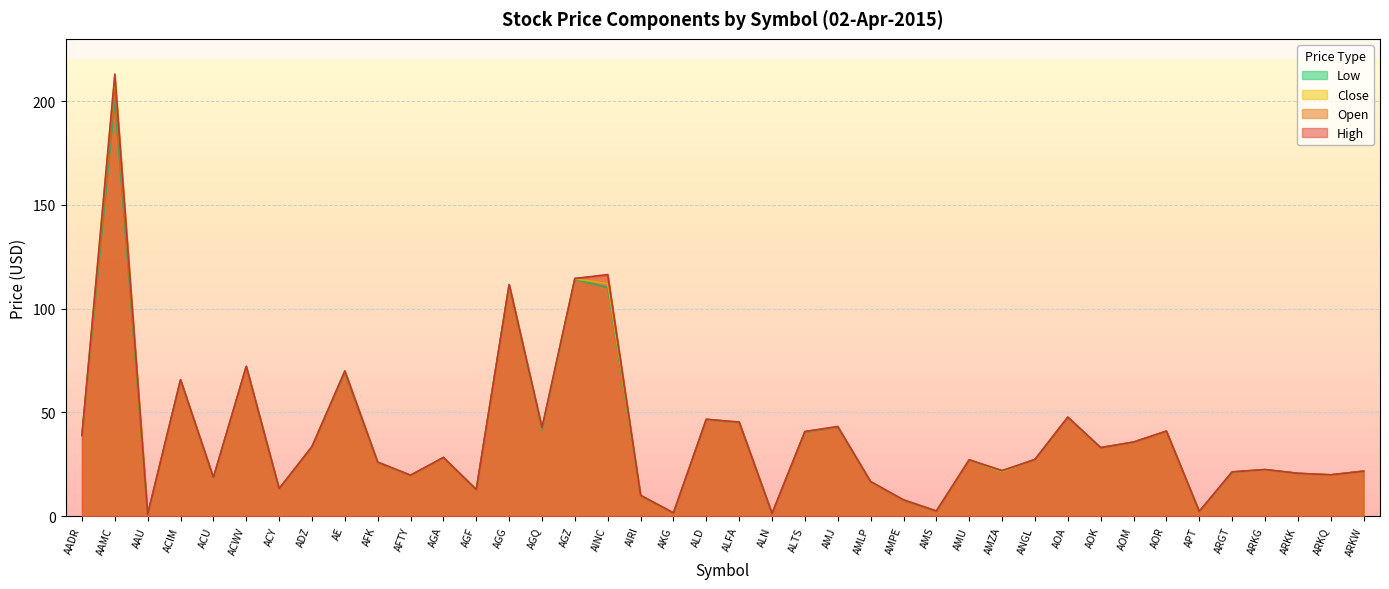

What is the total value across all series at AMLP?

66.3